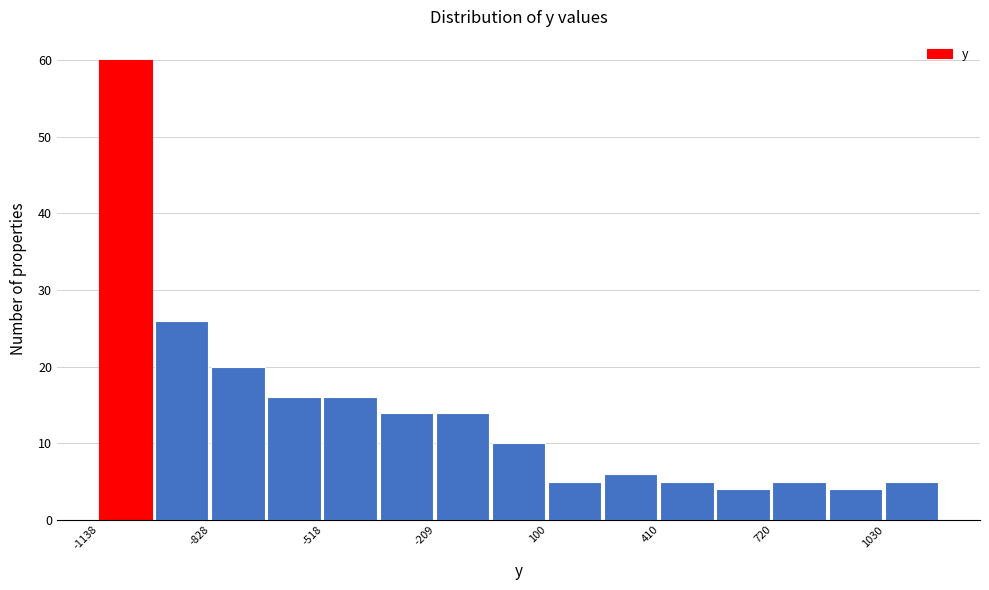

Read against the x-axis, roughly where is the centre of the tallest bar?

-1050